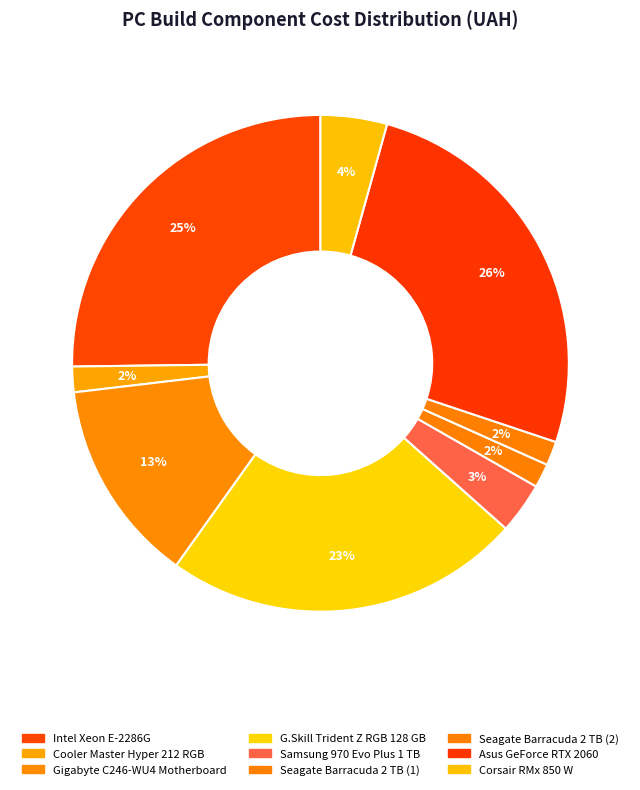

Approximately how many times larger is the value at Asus GeForce RTX 2060 compared to Seagate Barracuda 2 TB (1)?

16.5